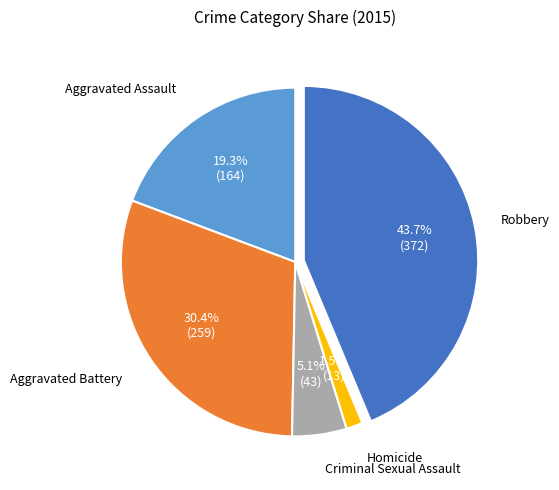

Count the number of slices in the pie.

5